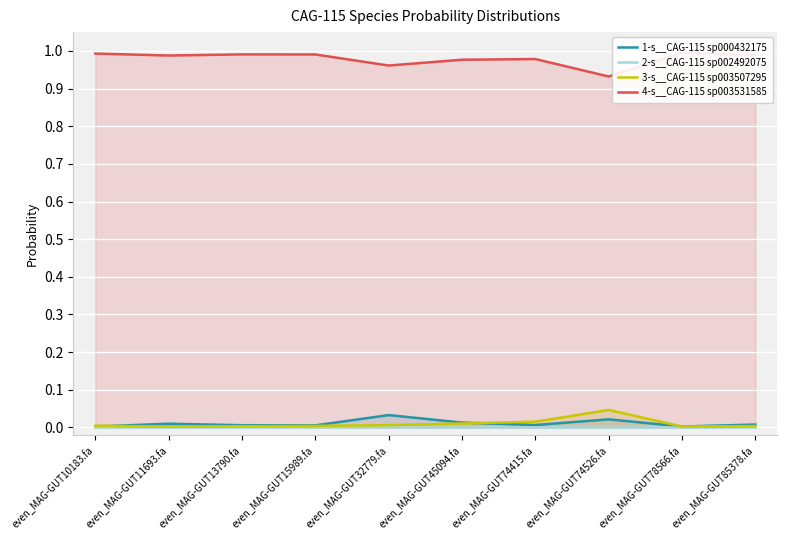

Reading left to right, extract all data points from this chart.

1-s__CAG-115 sp000432175: 0.0	0.0	0.0	0.0	0.0	0.0	0.0	0.0	0.0	0.0
2-s__CAG-115 sp002492075: 0.0	0.0	0.0	0.0	0.0	0.0	0.0	0.0	0.0	0.0
3-s__CAG-115 sp003507295: 0.0	0.0	0.0	0.0	0.0	0.0	0.0	0.0	0.0	0.0
4-s__CAG-115 sp003531585: 1.0	1.0	1.0	1.0	1.0	1.0	1.0	0.9	1.0	1.0